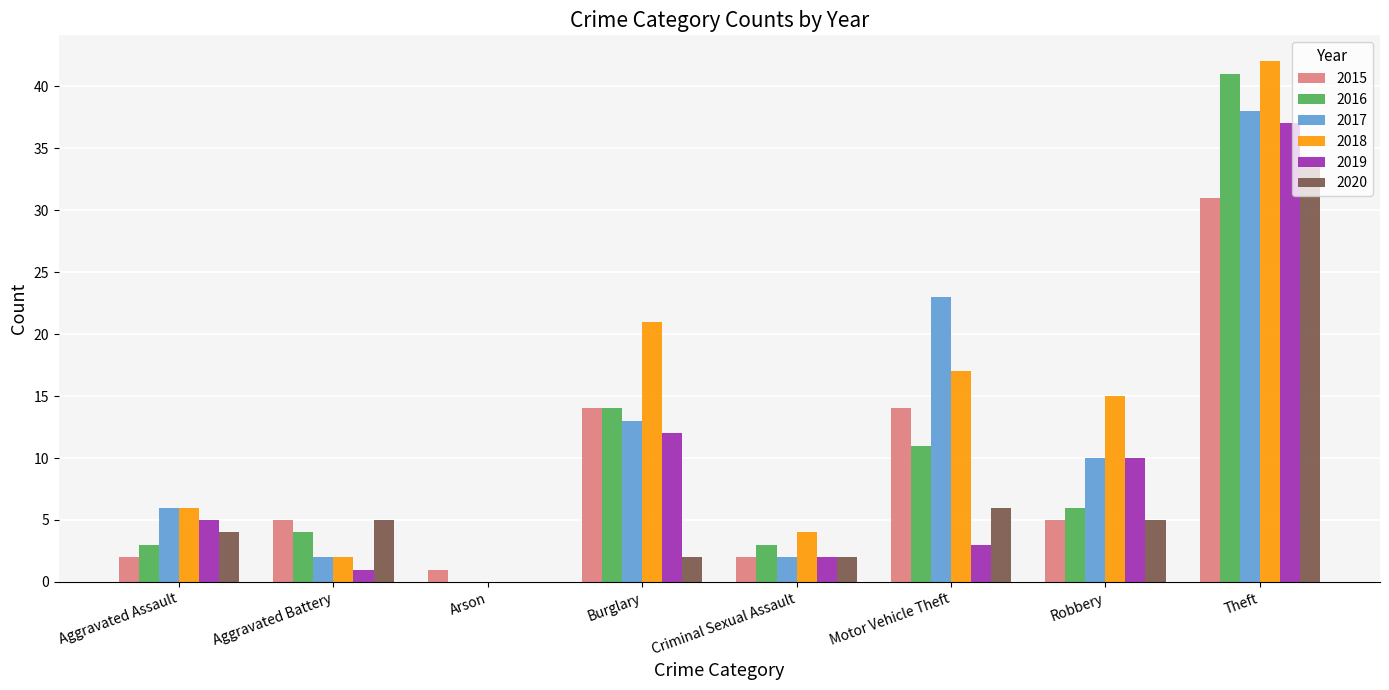

The value of 2019 at Burglary is 12. True or false?

True